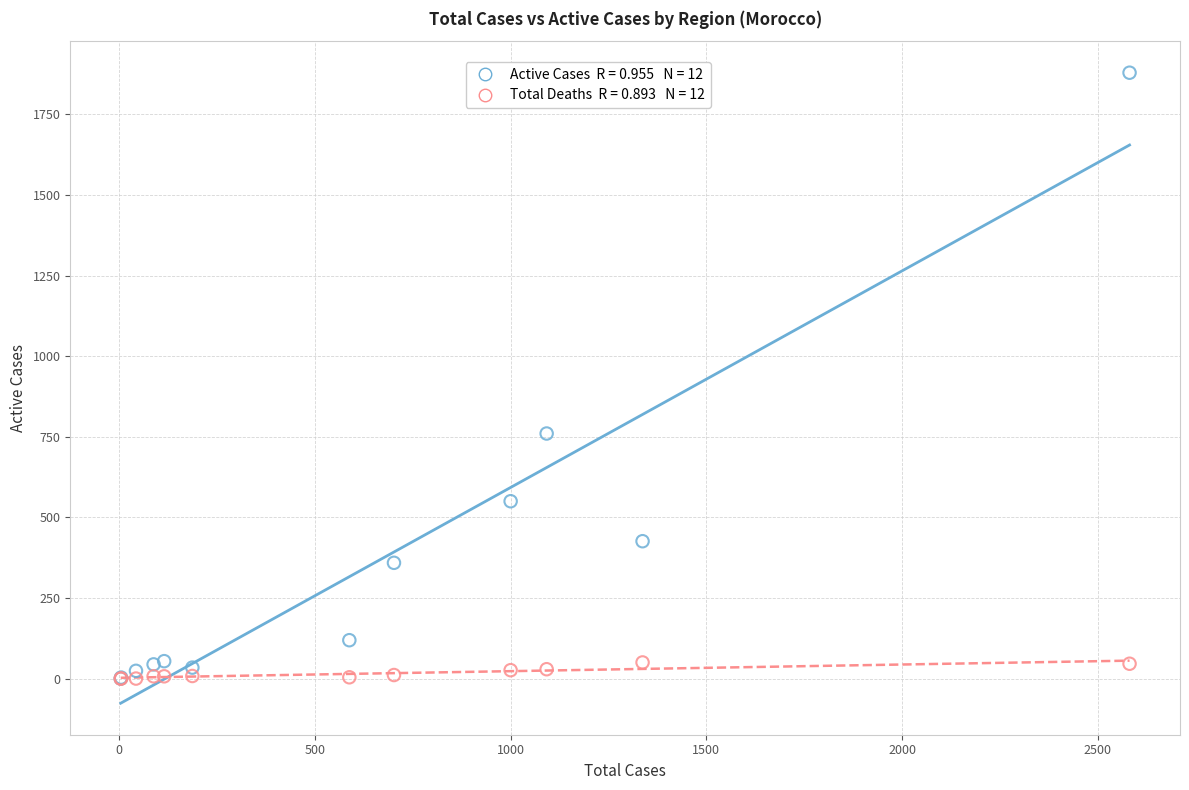

Across all series, what Y value is closest to 939?

760